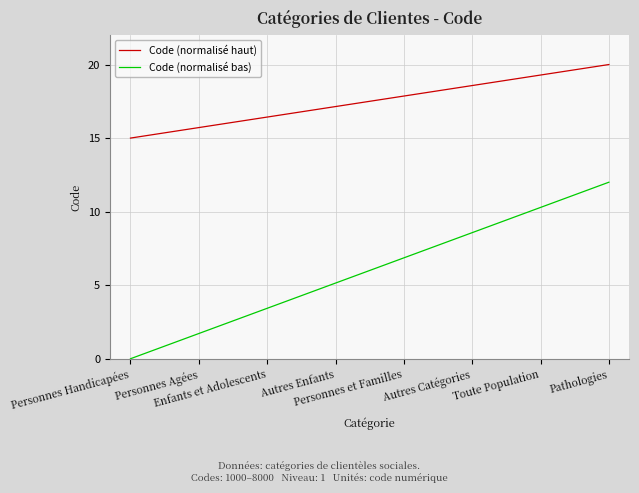

Which series has the largest total across all categories?

Code (normalisé haut)